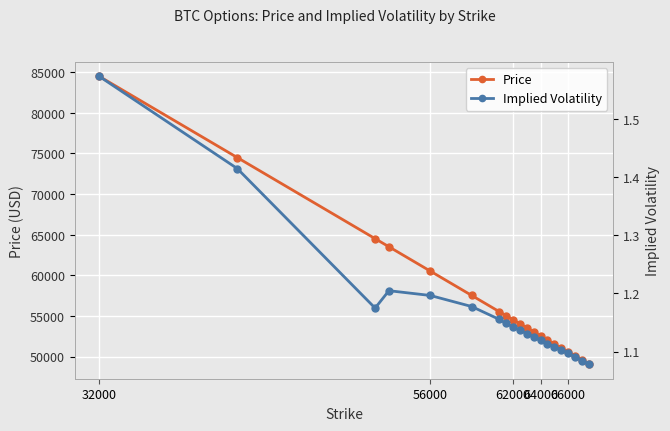

True or false: Price has a value of 84489.5 at 32000.

True